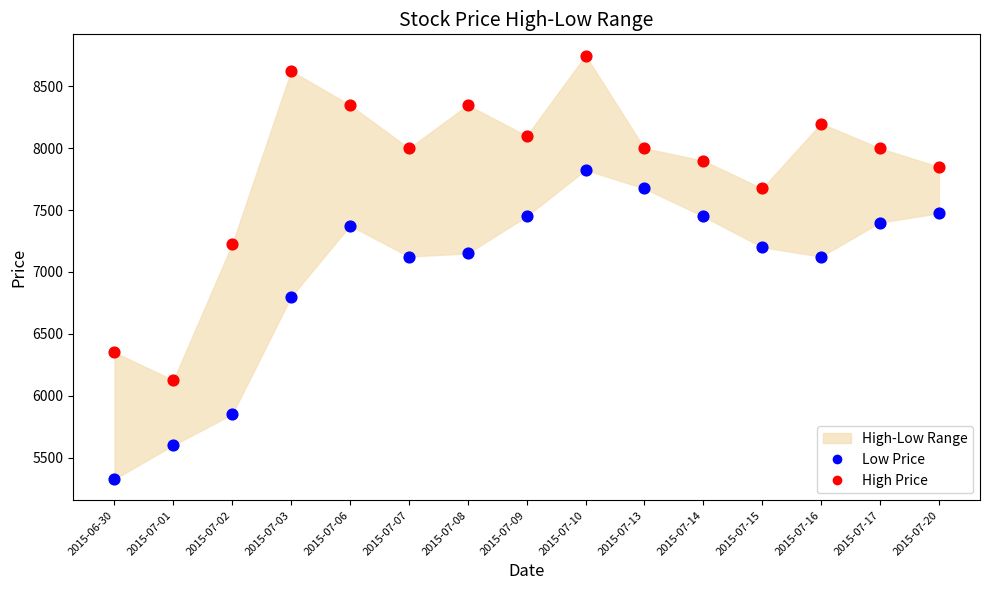

Which series contains the lowest Y value?

Low Price